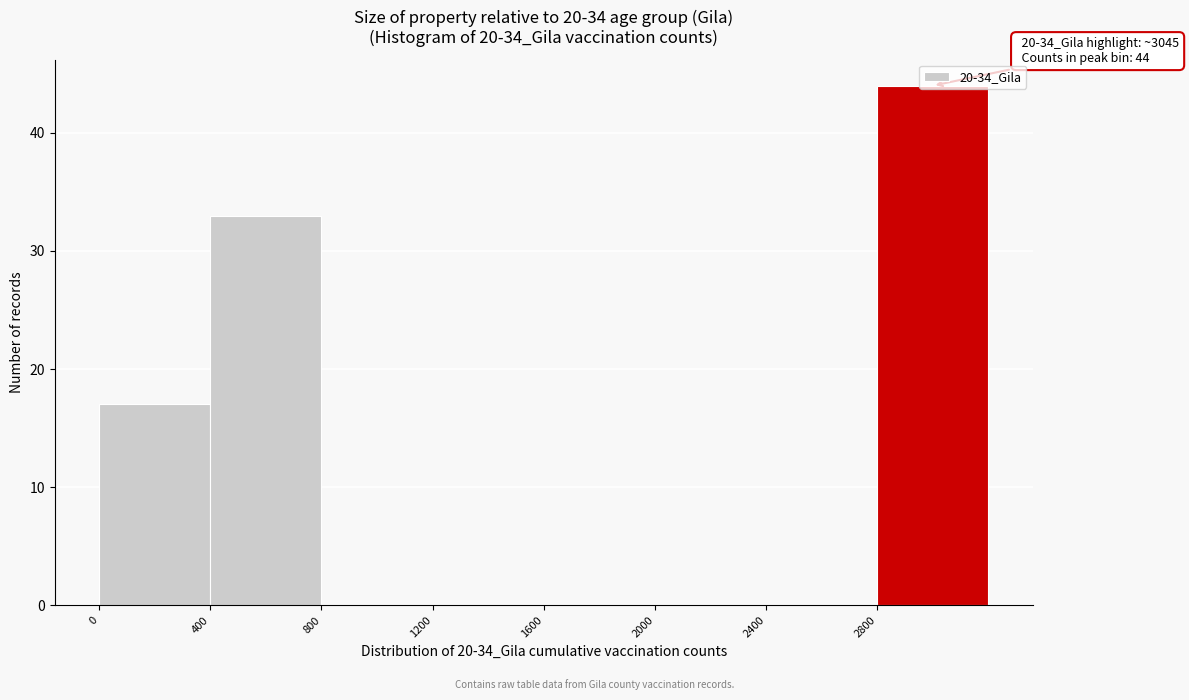

Which range on the x-axis has the tallest bar?

2800 to 3200